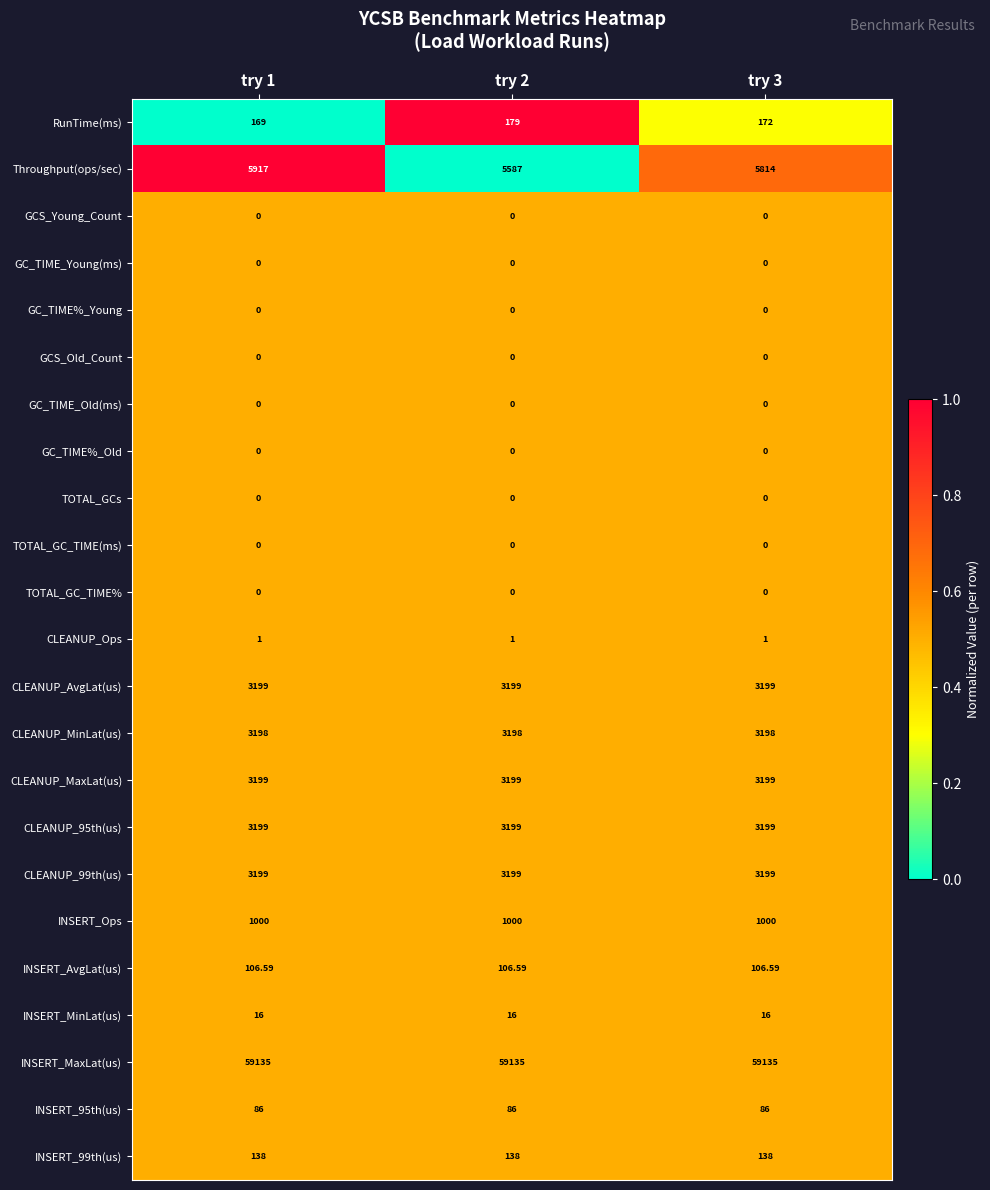

Which series has the widest spread of values?

Throughput(ops/sec)